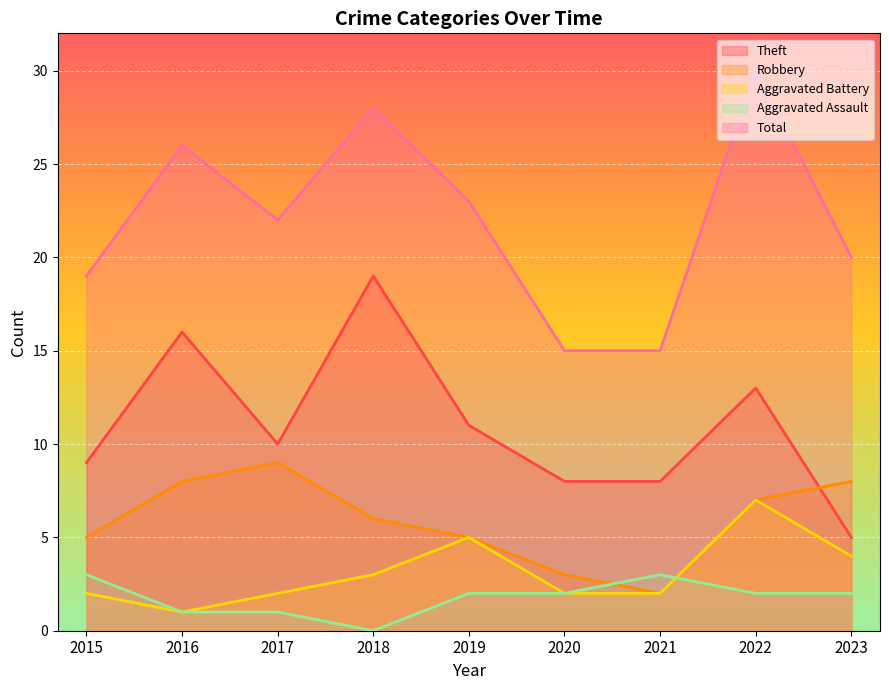

Does the chart display data point markers on the line(s)?

No